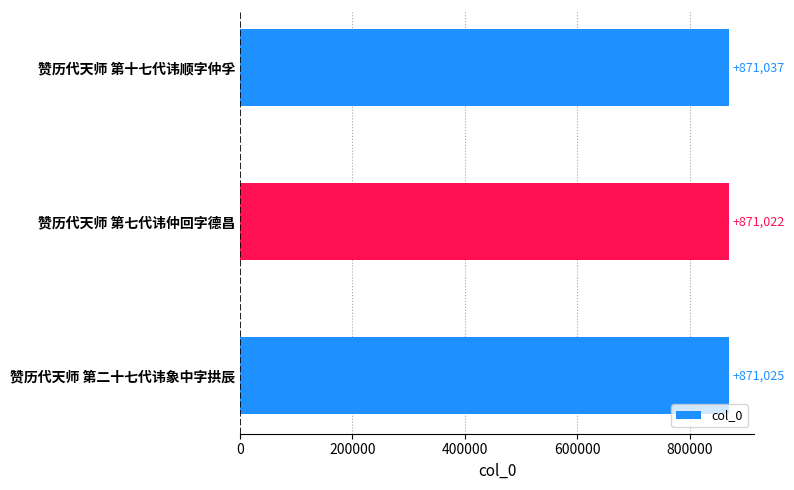

The chart shows a value of 490597 at 赞历代天师 第二十七代讳象中字拱辰. True or false?

False